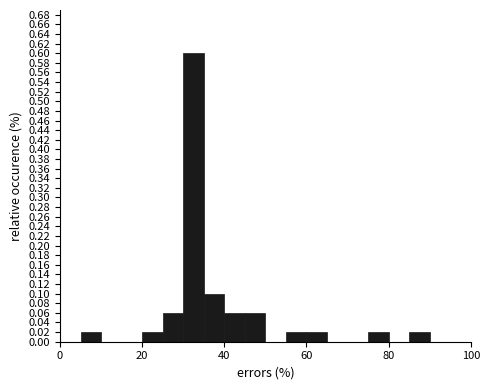

Read against the x-axis, roughly where is the centre of the tallest bar?

32